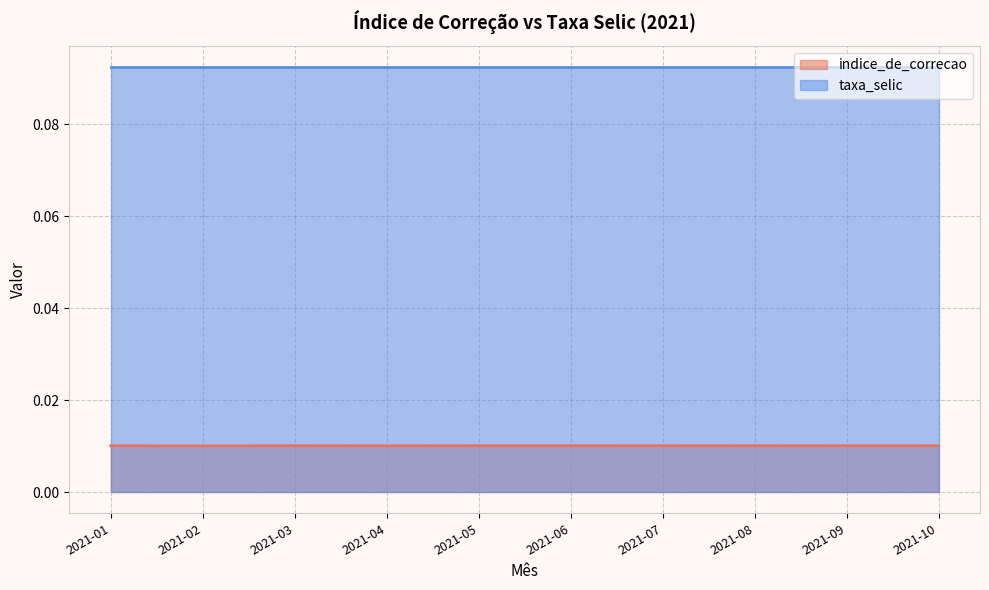

How many points are higher than both their immediate neighbors (excluding endpoints)?

2